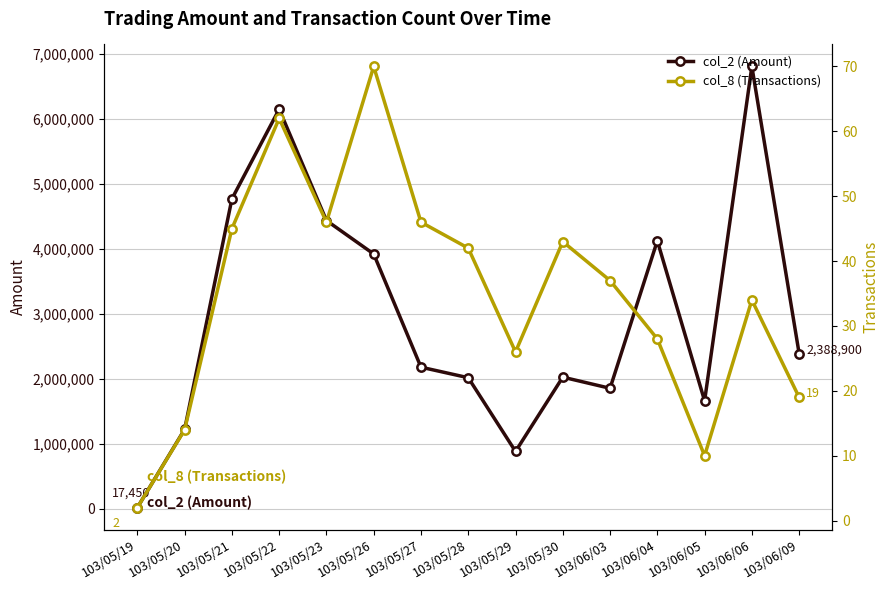

Where is col_2 (Amount) nearest to the value 3412625?

103/05/26